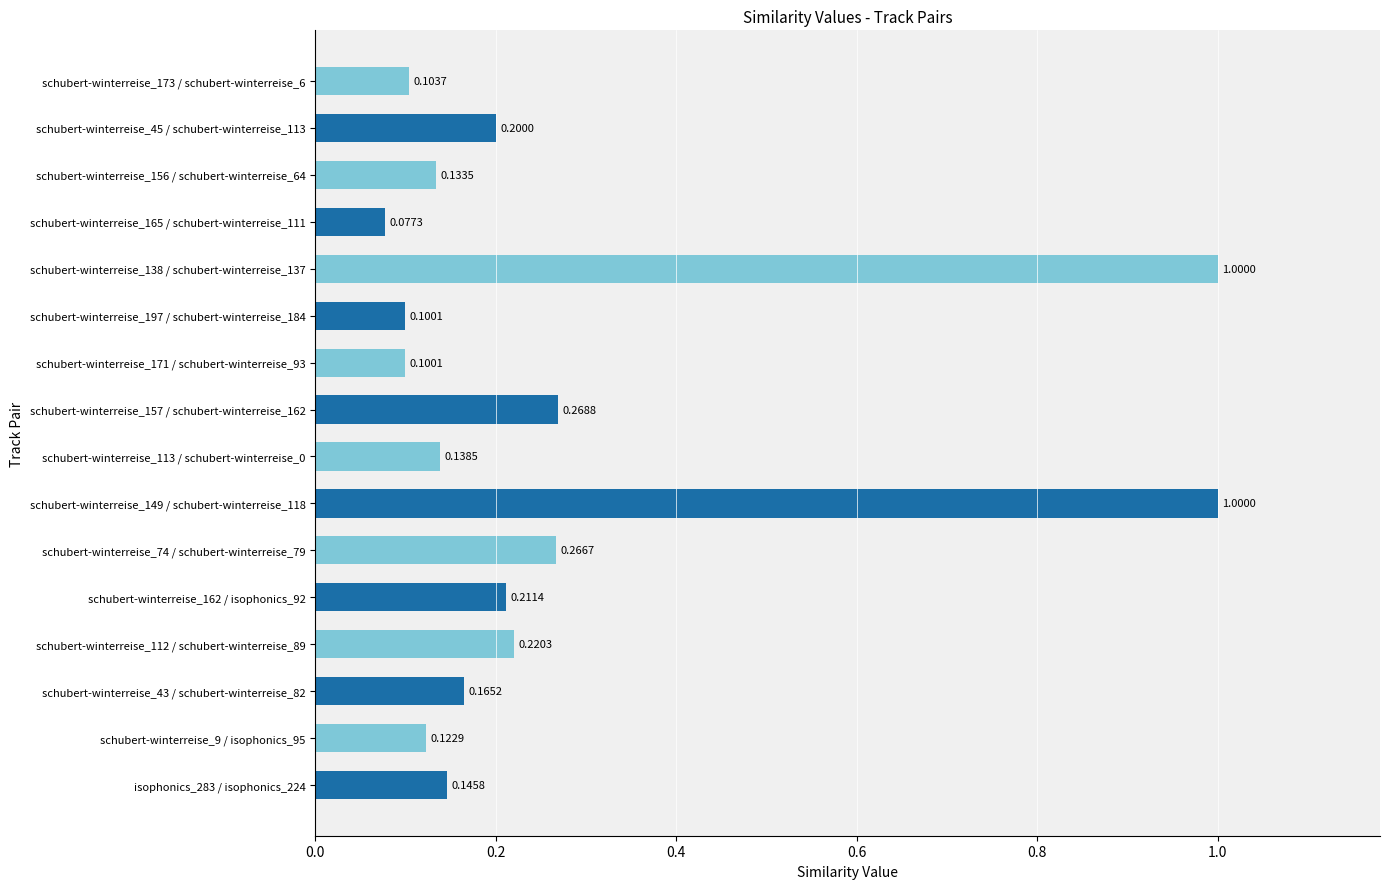

What is the difference between the maximum and second lowest values?

0.9